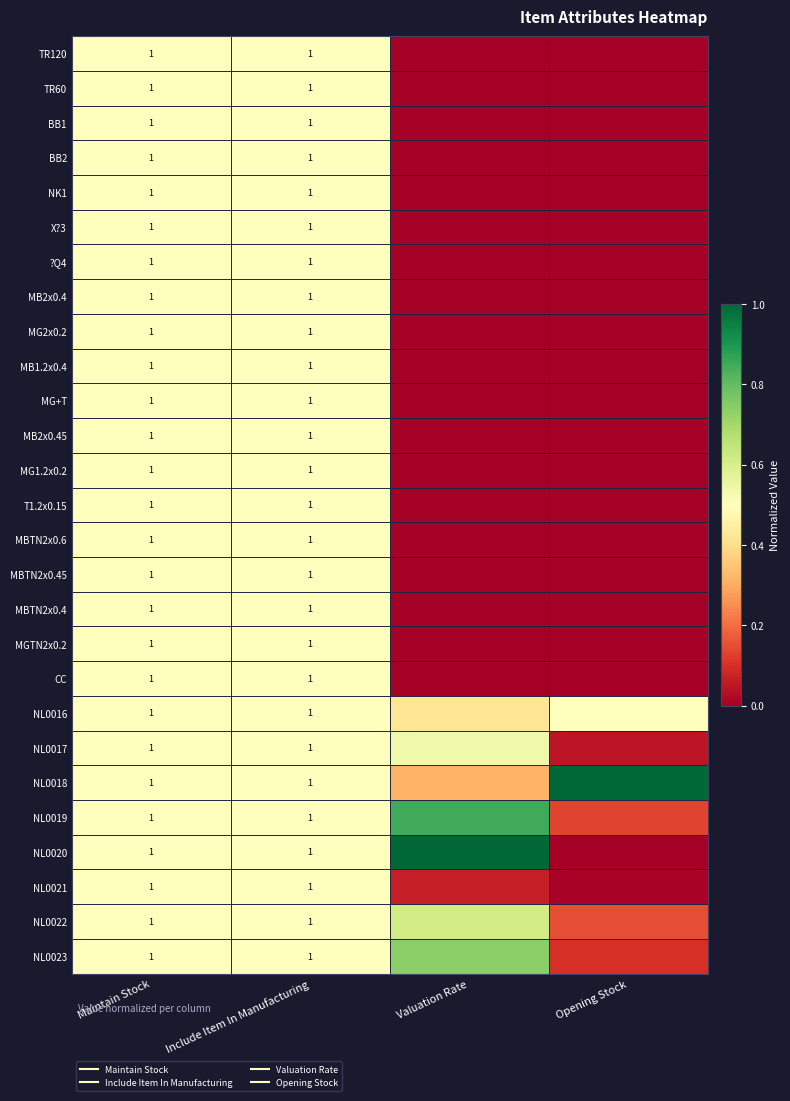

Which label corresponds to the largest value in the chart?

Opening Stock